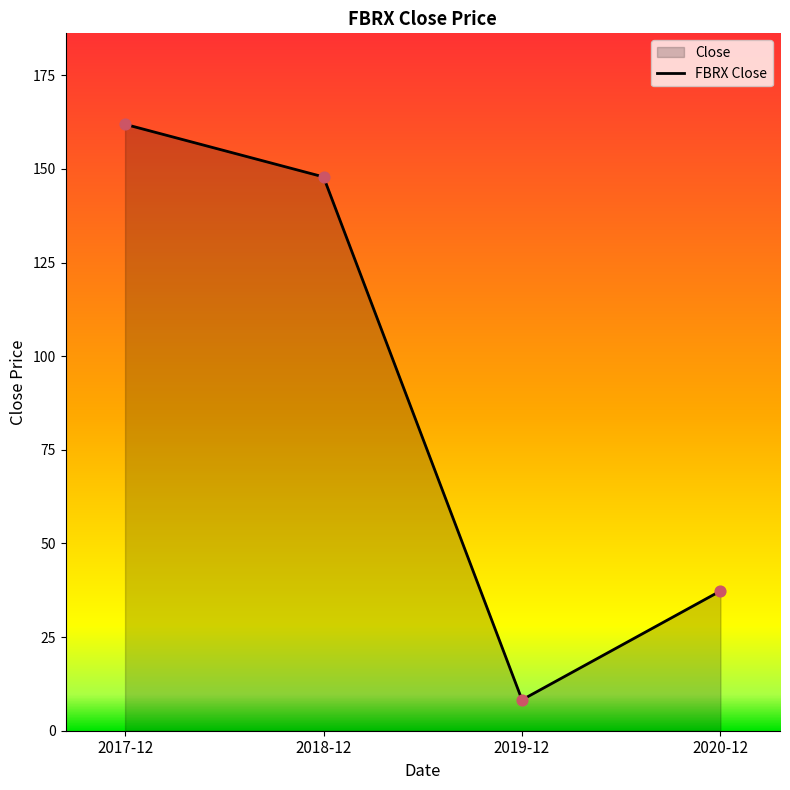

What is the change in value from 2019-12 to 2020-12?

+29.1